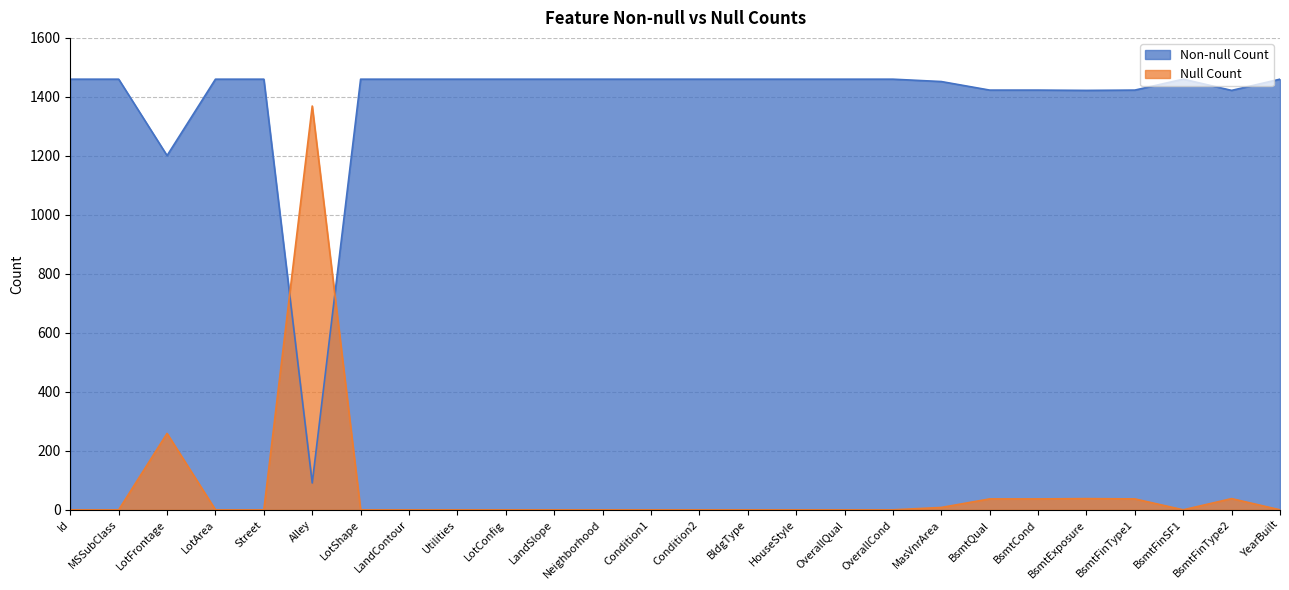

What value does the Non-null Count series have at Condition2, to the nearest 50?

1450